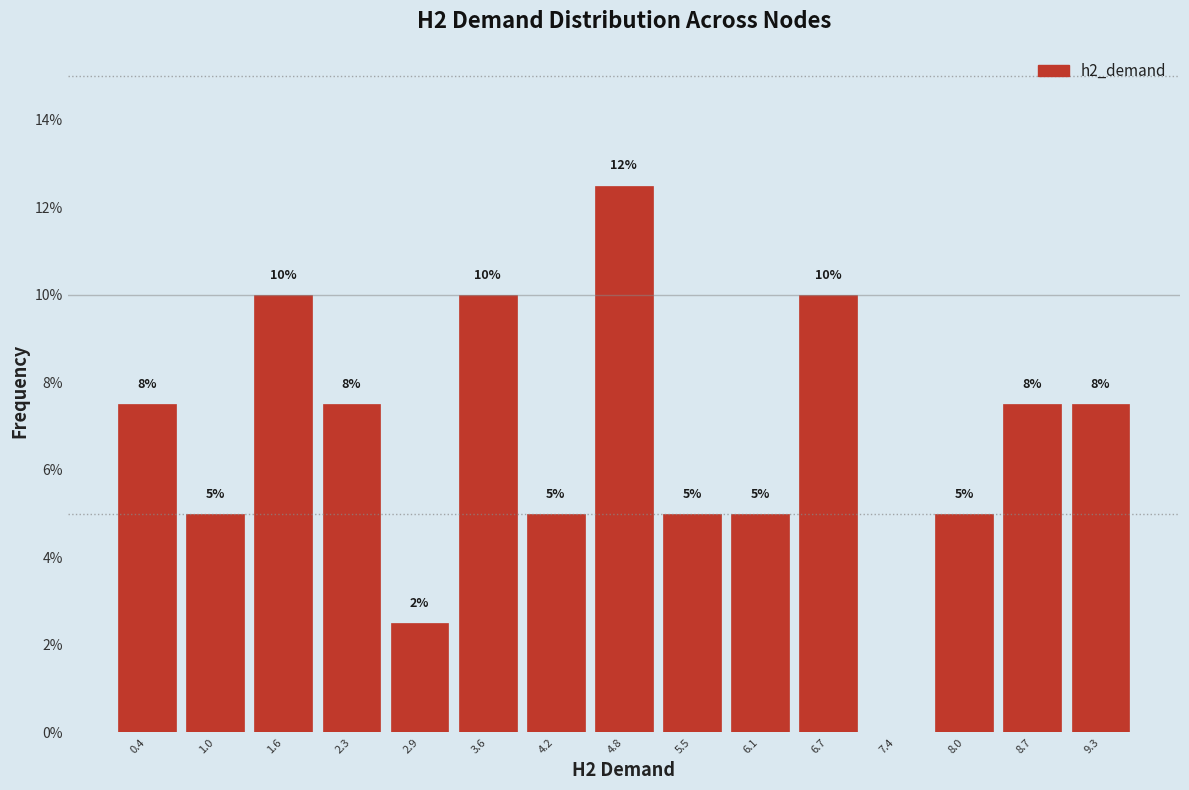

Over which range of the x-axis is the bar tallest?

4.5 to 5.2